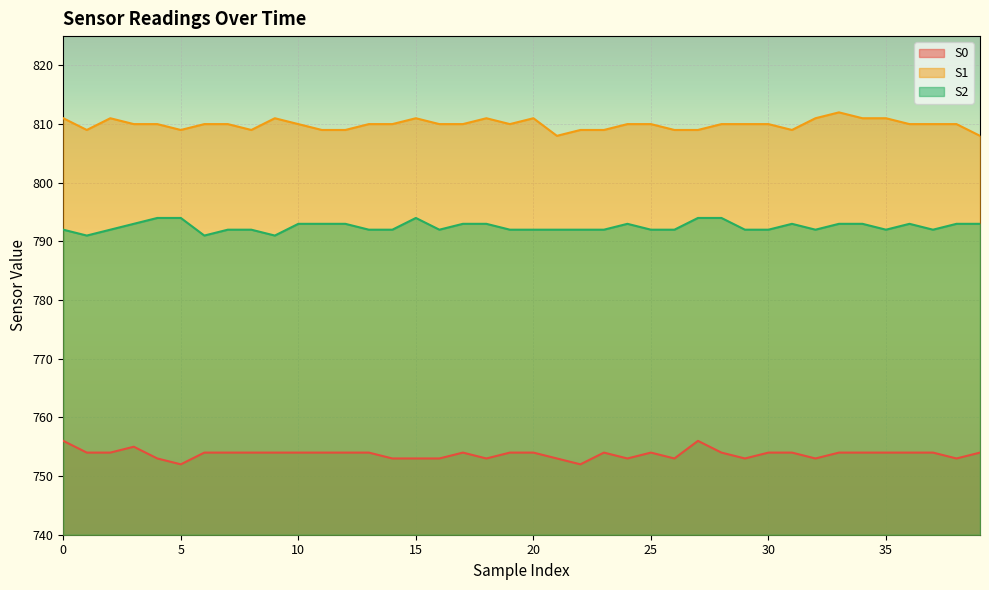

Rank the series by their average value, from highest to lowest.

S1, S2, S0